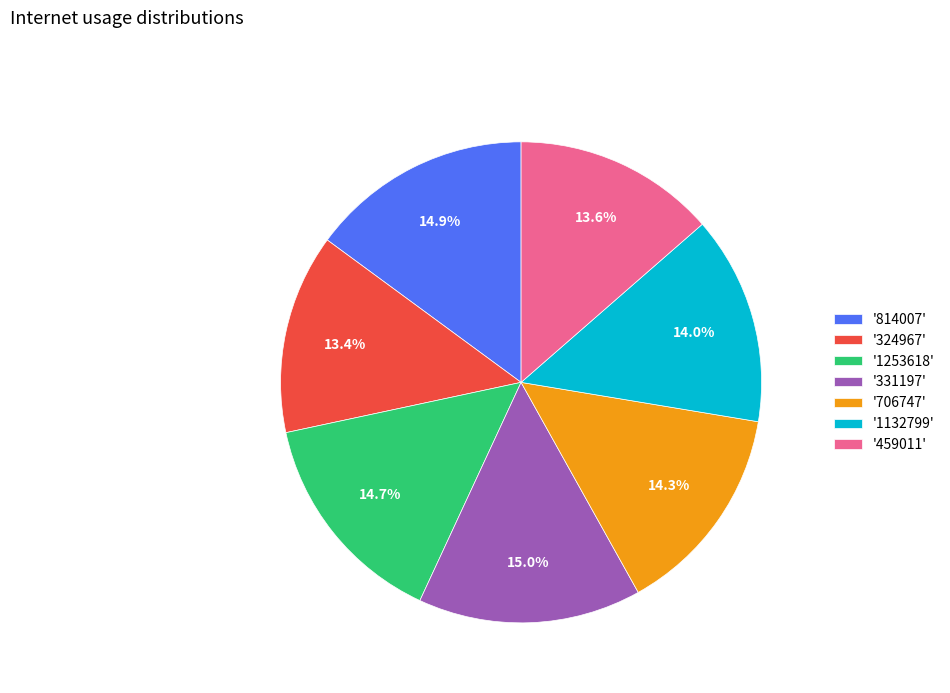

What portion of the pie excludes '706747'?

85.7%